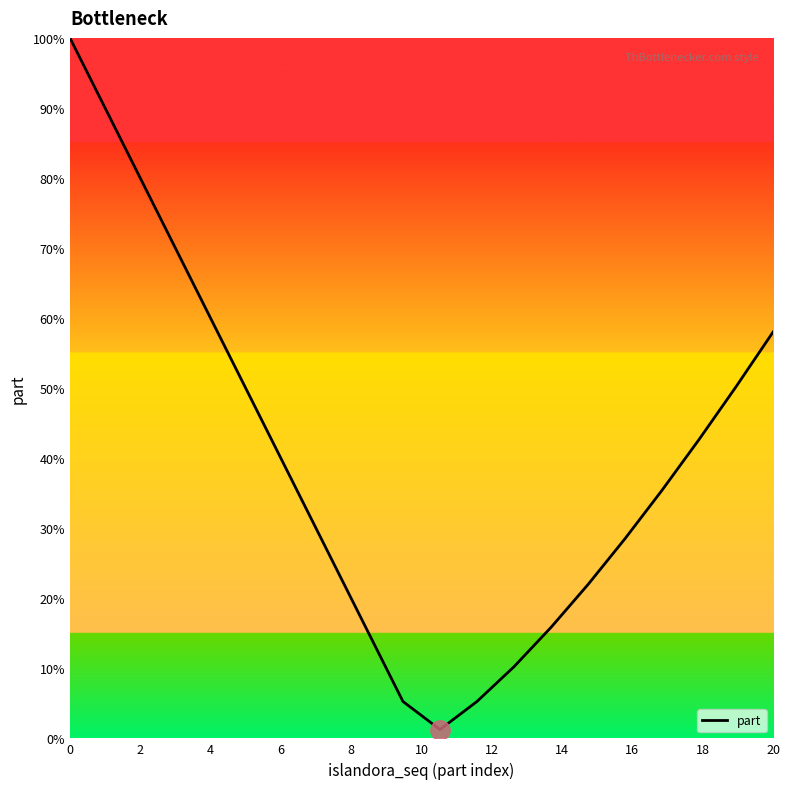

Count the number of values greater than 36.

10